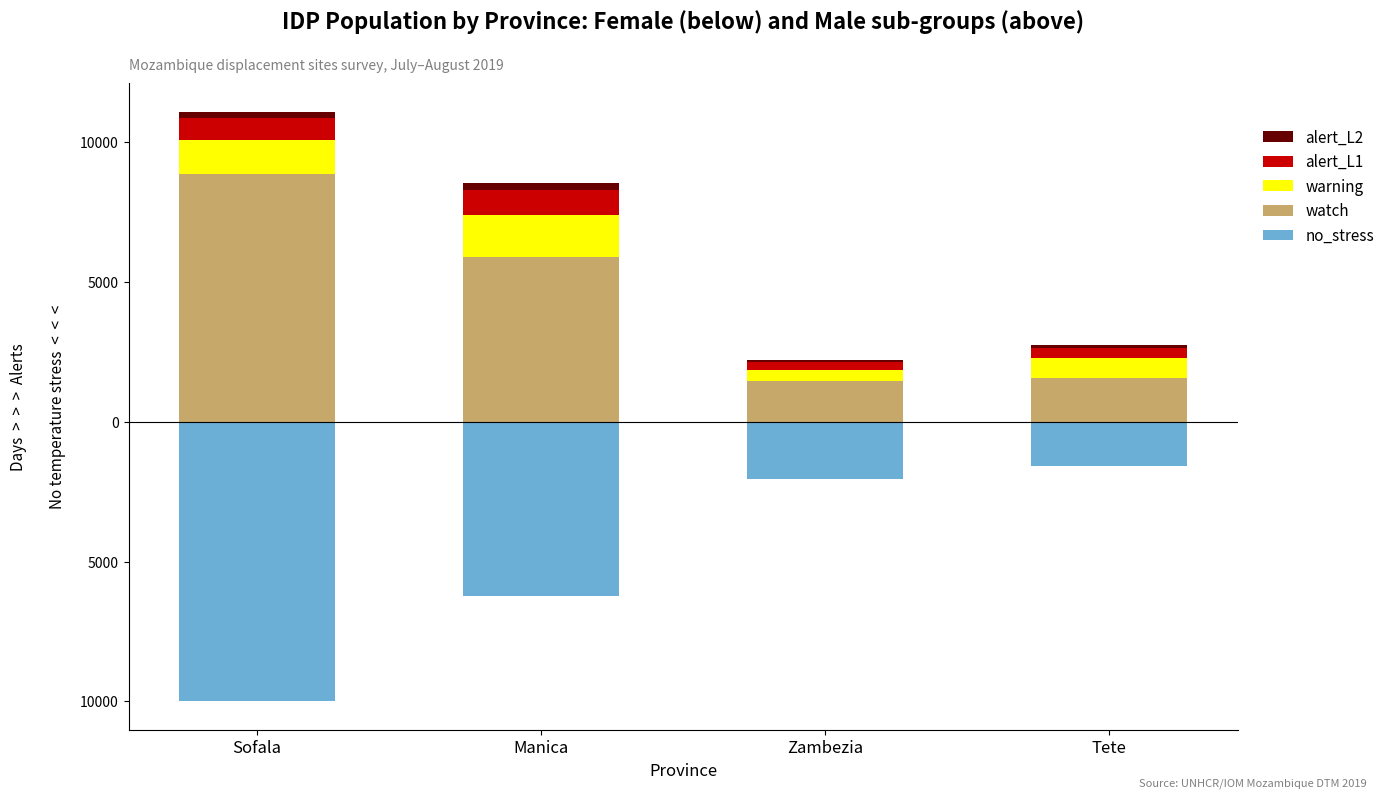

Which series has the widest spread of values?

no_stress